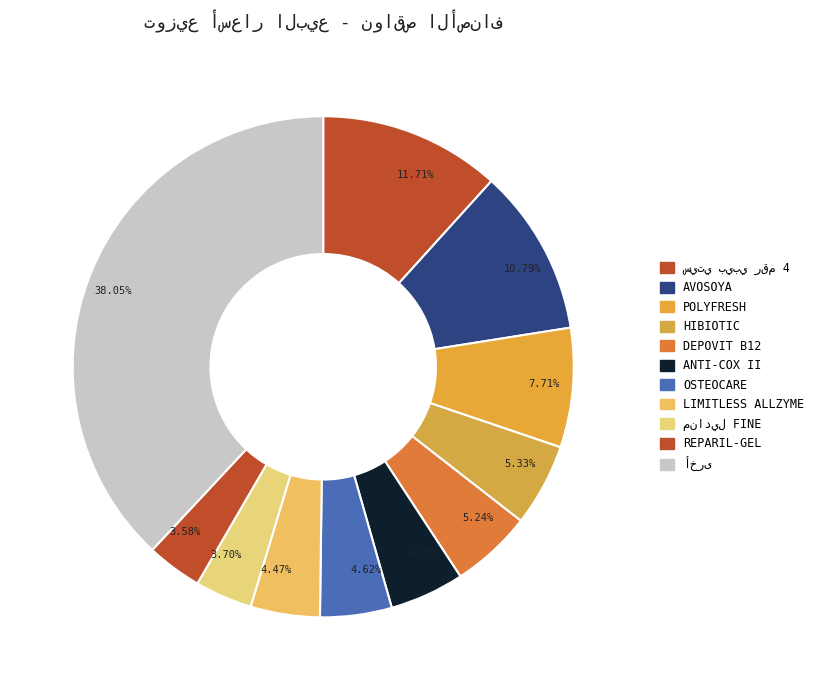

Count the number of slices in the pie.

11